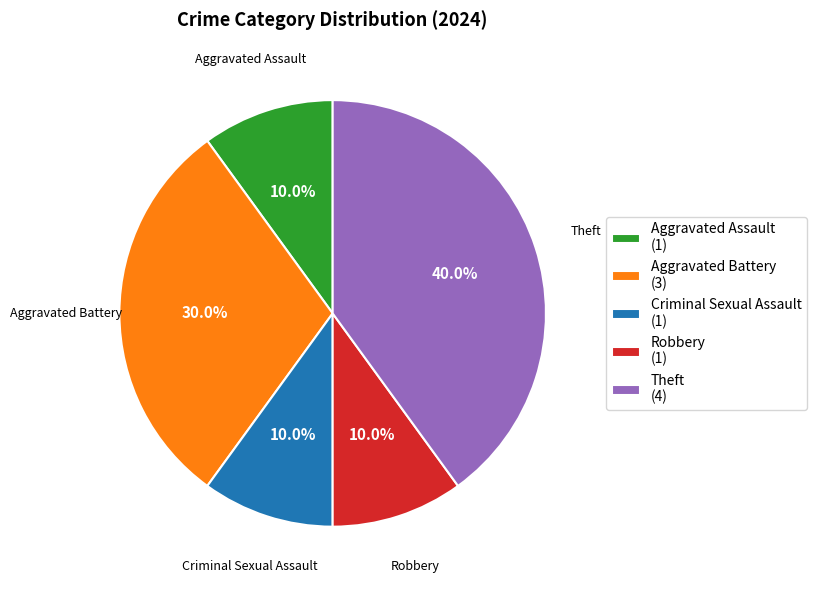

How many segments does this pie chart have?

5